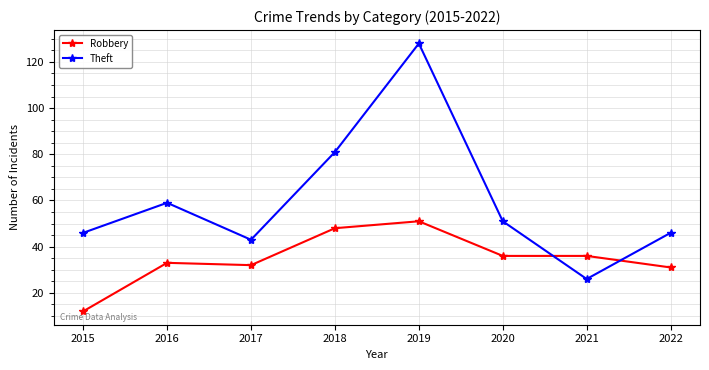

What is the maximum value shown in the chart?

128